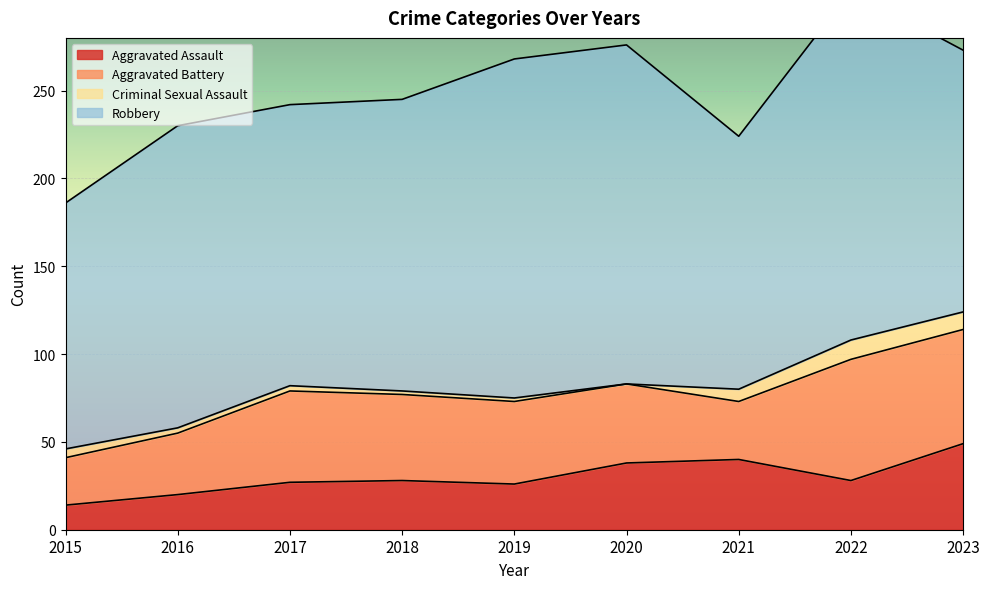

How many data points in Aggravated Battery are above 47?

4